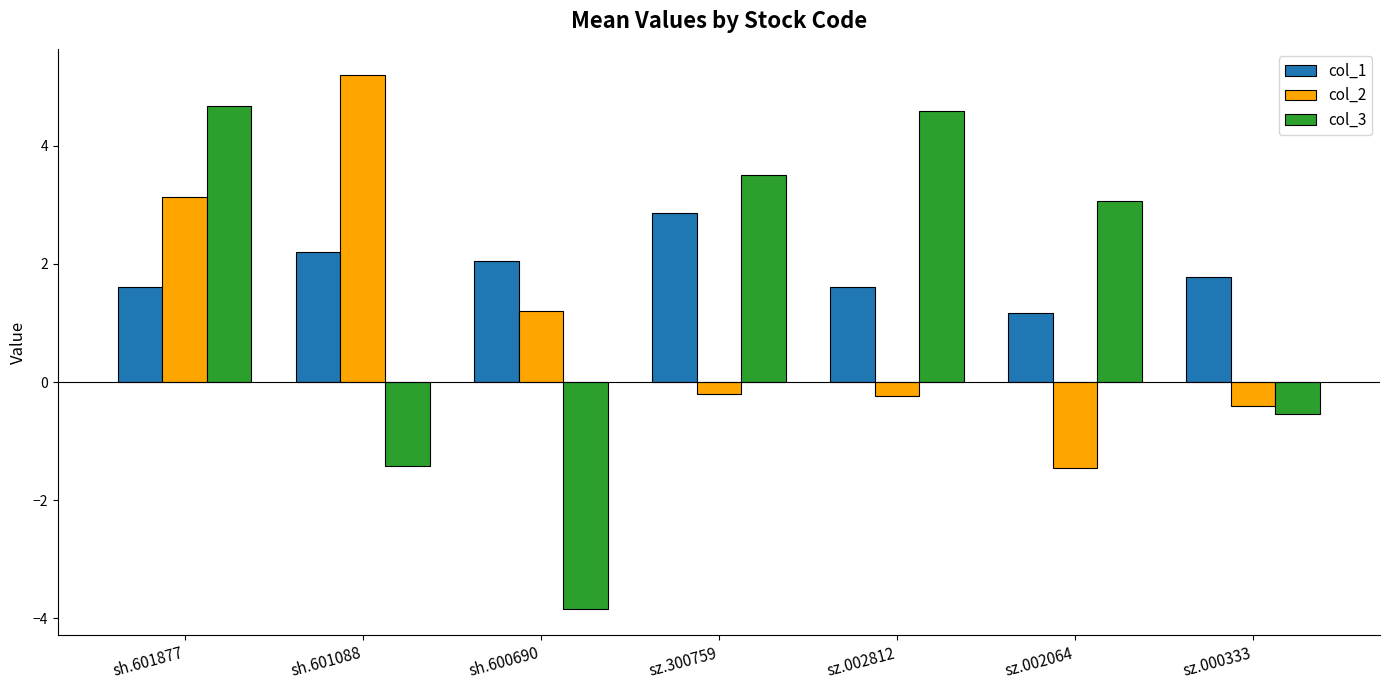

What are all the series names shown in the legend?

col_1, col_2, col_3